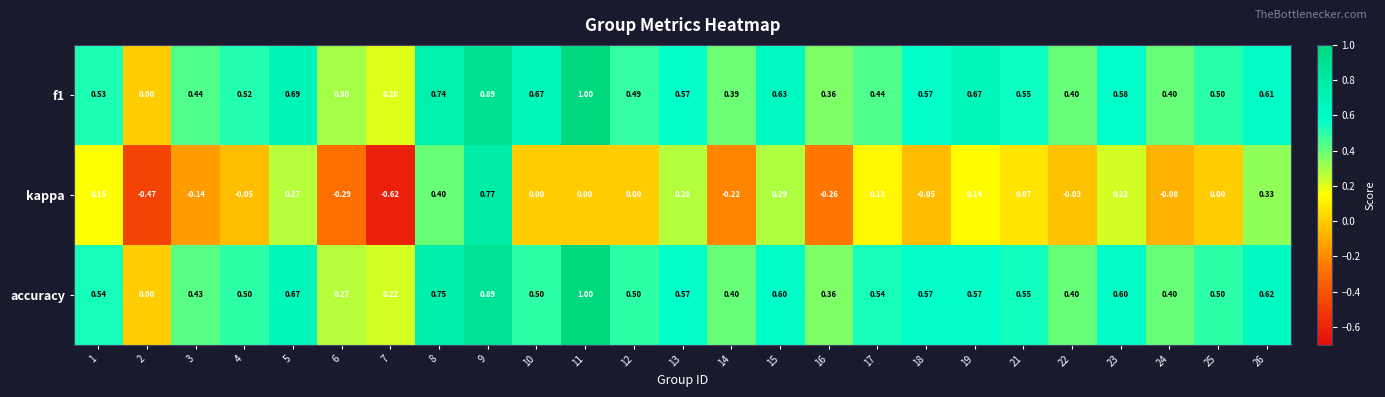

Which series changed the most between 8 and 9?

kappa